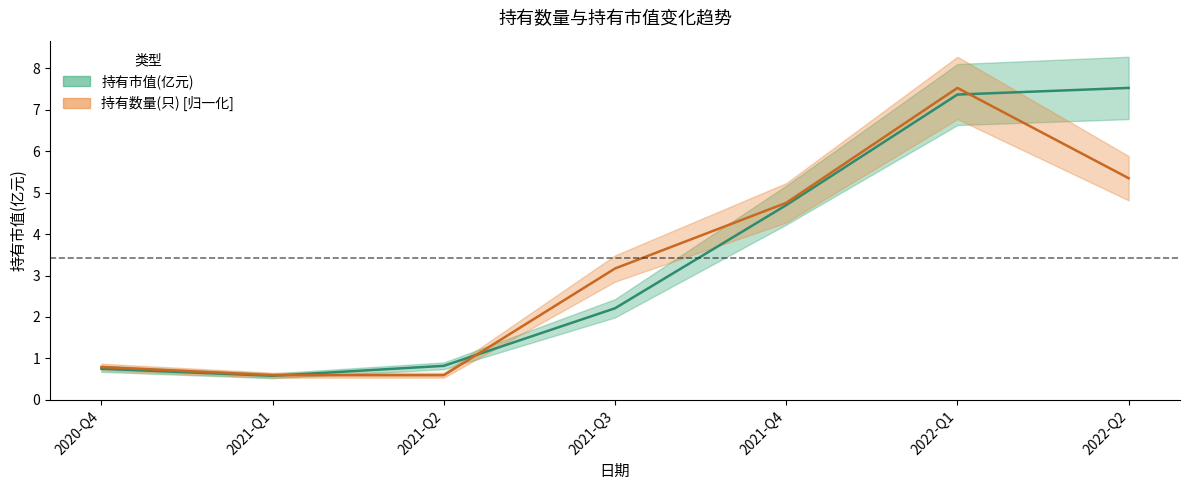

Which series has the largest total across all categories?

持有市值(亿元)